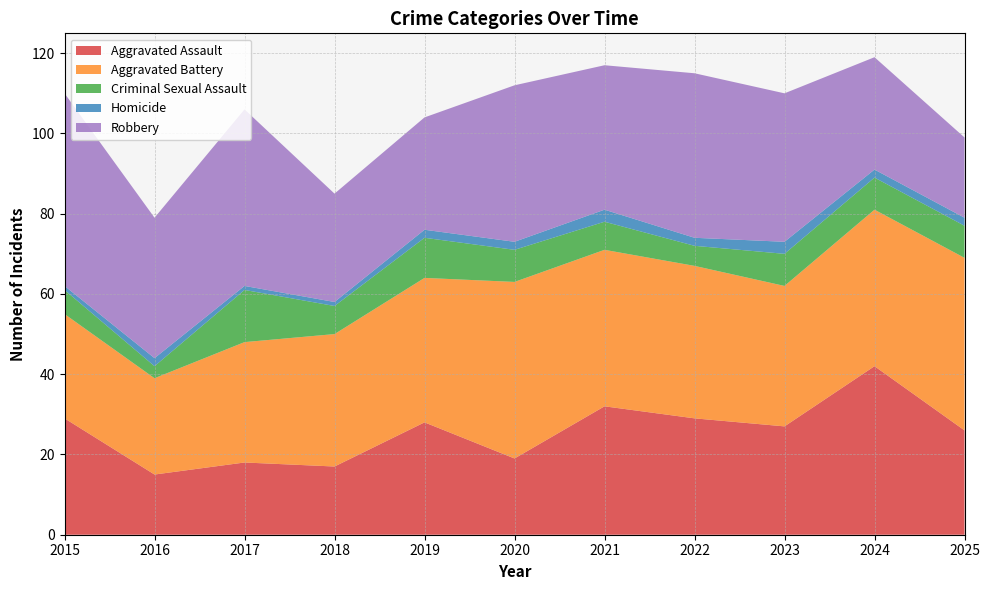

Reading right to left, what are all the values shown in this chart?

Aggravated Assault: 26	42	27	29	32	19	28	17	18	15	29
Aggravated Battery: 43	39	35	38	39	44	36	33	30	24	26
Criminal Sexual Assault: 8	8	8	5	7	8	10	7	13	3	6
Homicide: 2	2	3	2	3	2	2	1	1	2	1
Robbery: 20	28	37	41	36	39	28	27	44	35	48